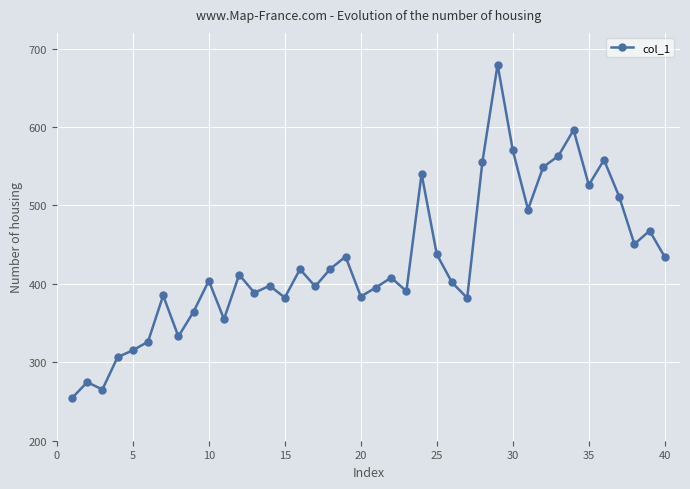

What is the smallest value displayed?

254.3